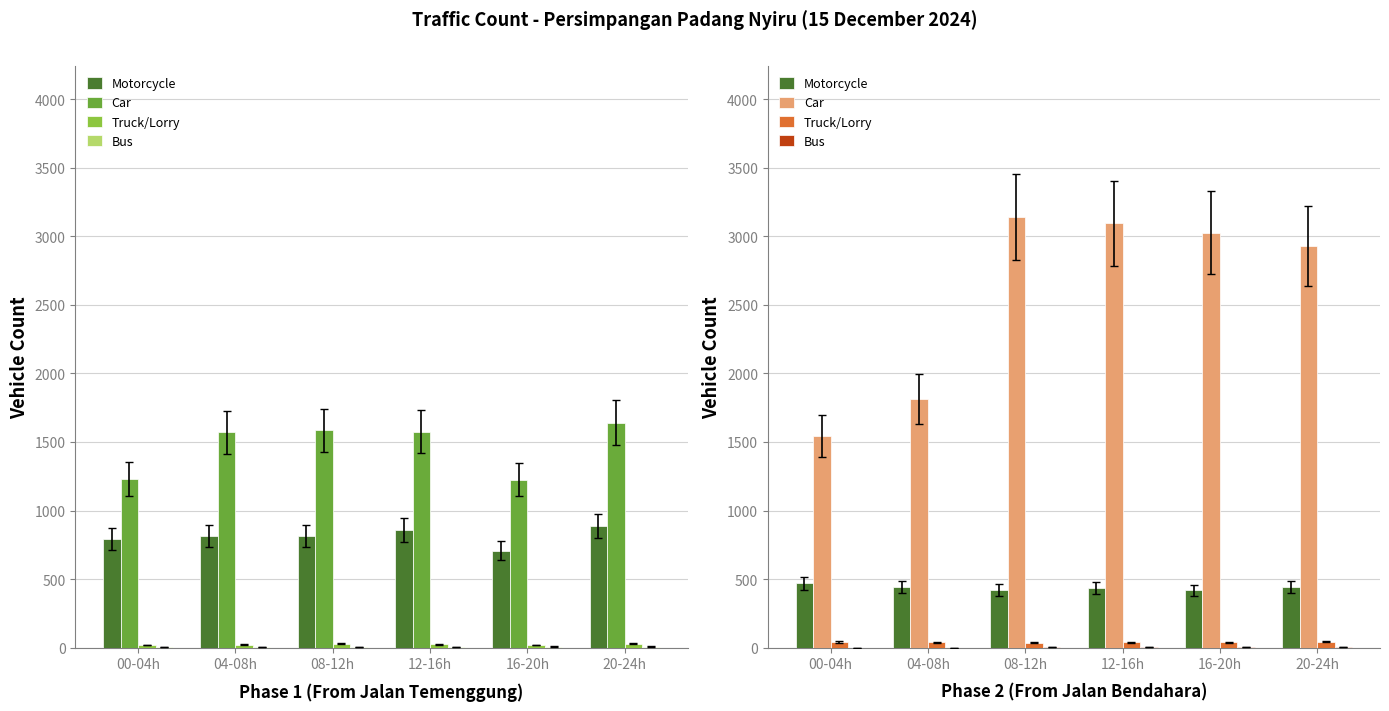

Which series has the widest spread of values?

Car